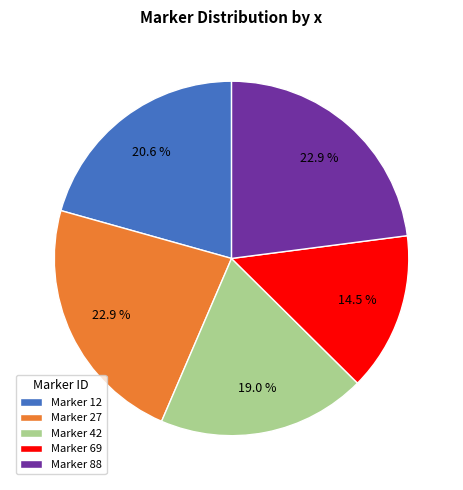

Which category has the smallest portion of the pie?

Marker 69